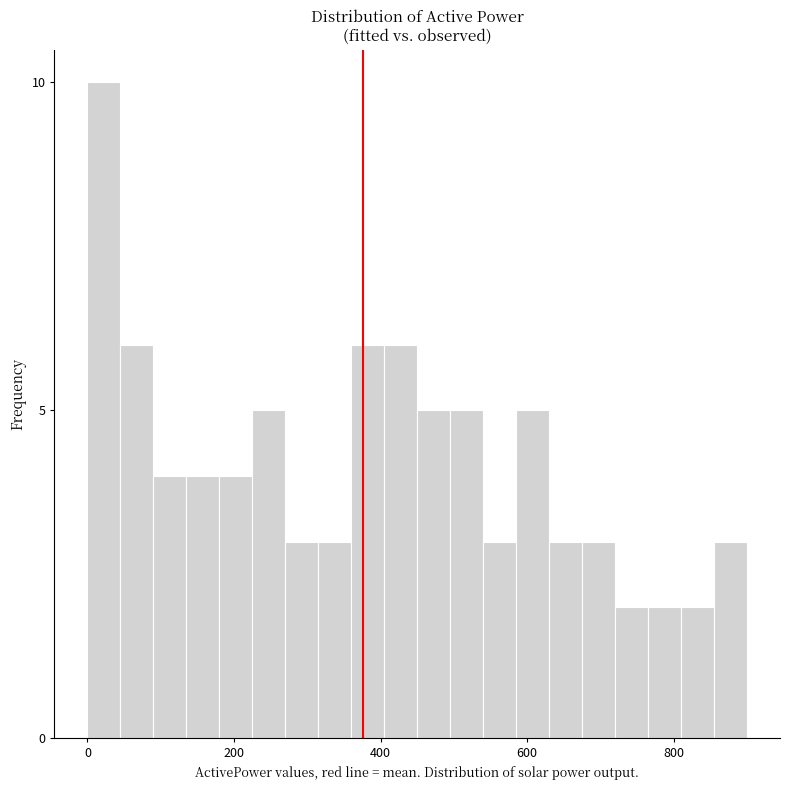

Around what value on the x-axis is the tallest bar? Give the approximate position of its centre, as read against the axis.

20